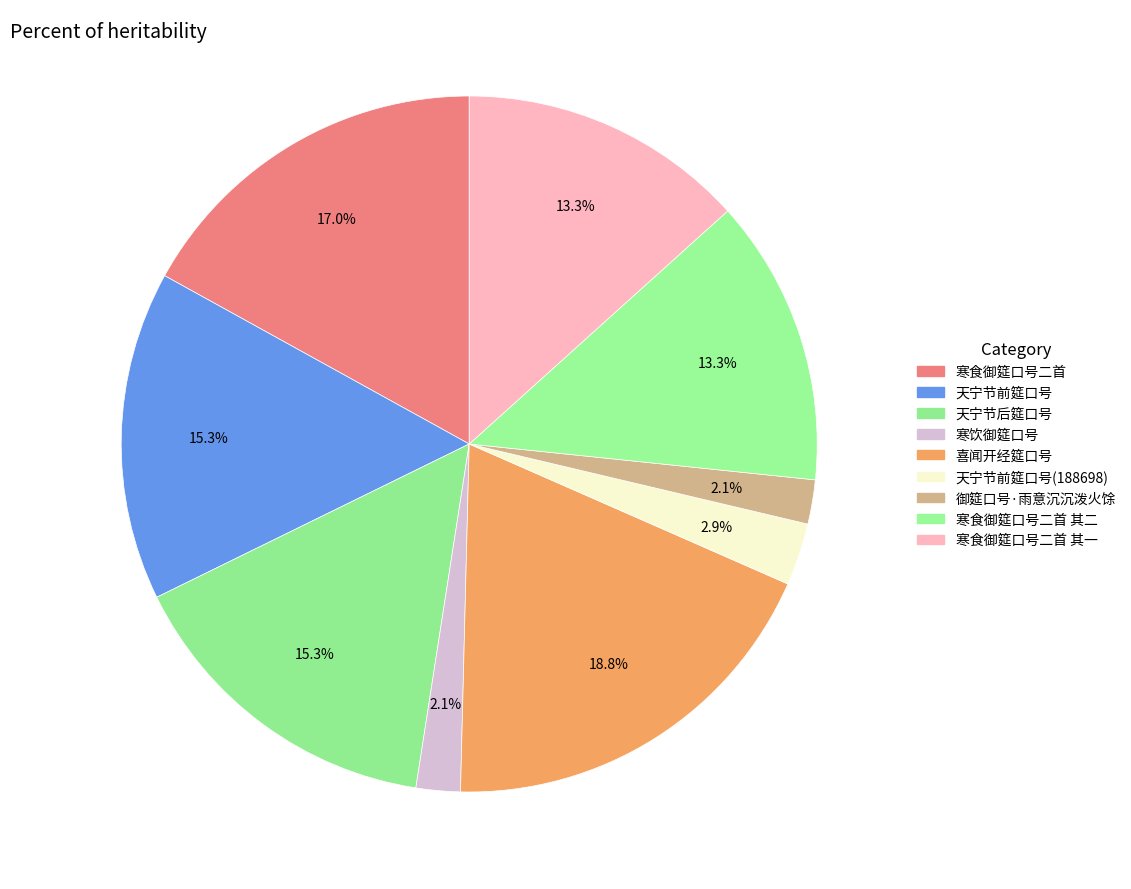

Count the number of slices in the pie.

9